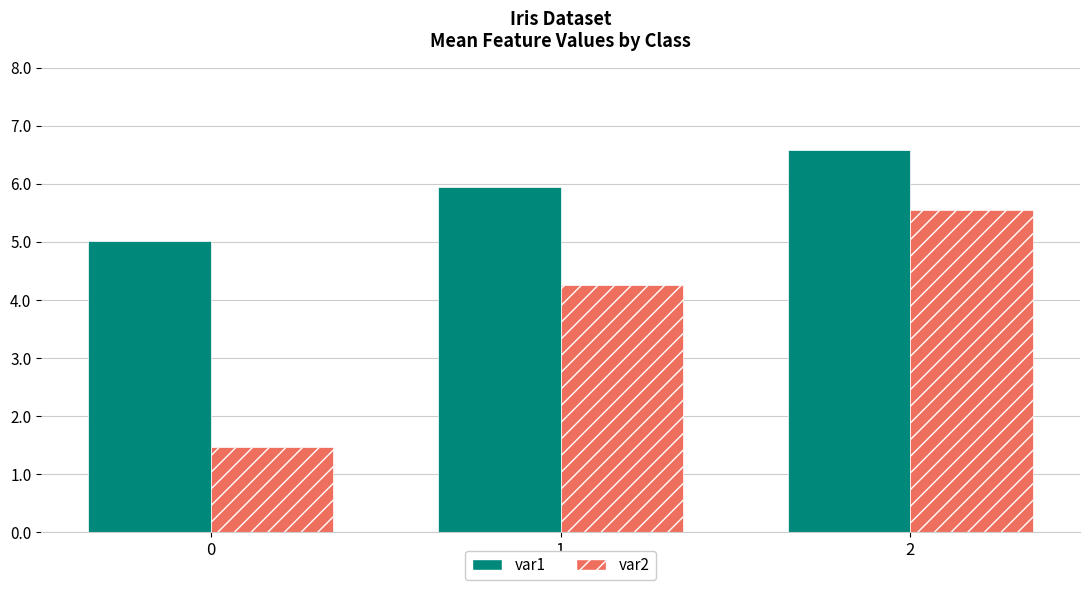

Is it true that var2 equals 4.3 at 1?

True